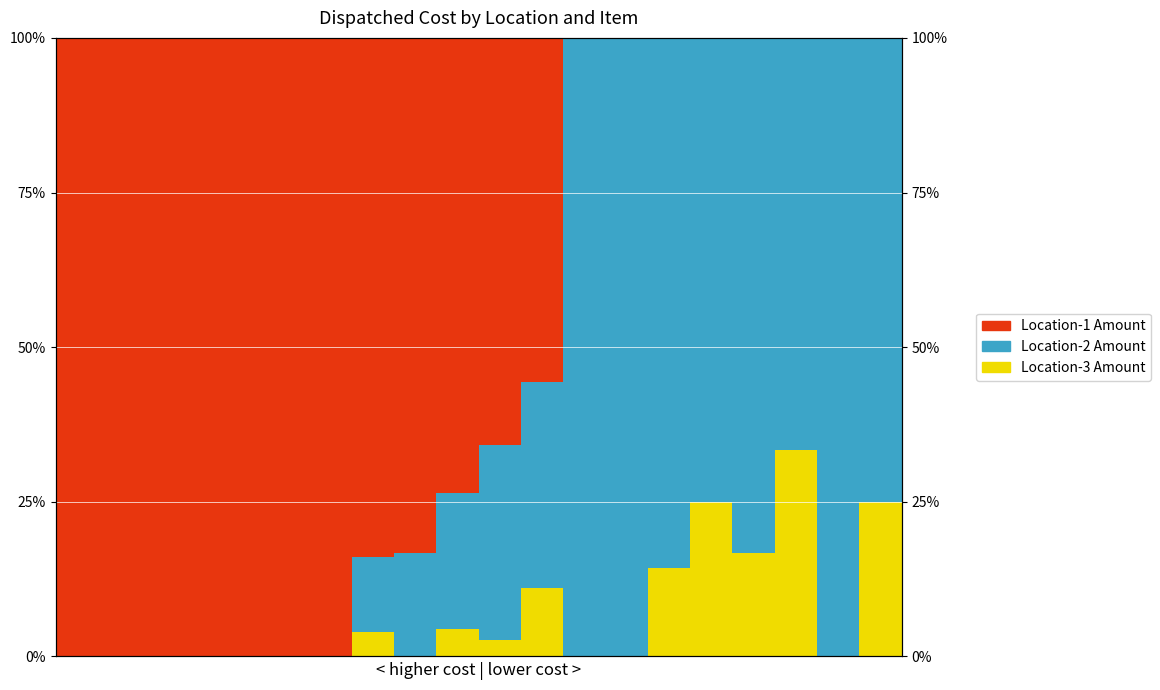

Which series has the largest range (max minus min)?

Location-2 Amount